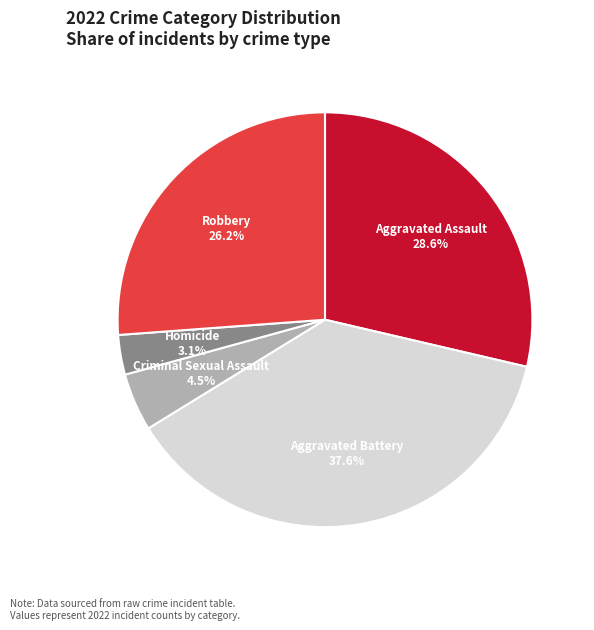

Is it true that Criminal Sexual Assault is 10% of the pie?

False